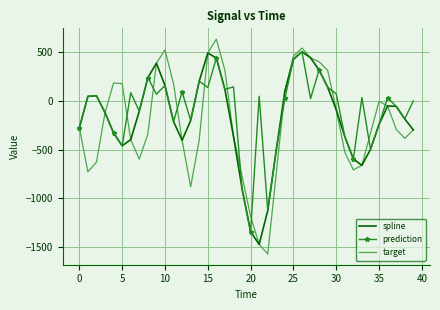

What is the minimum value shown in the chart?

-1568.9